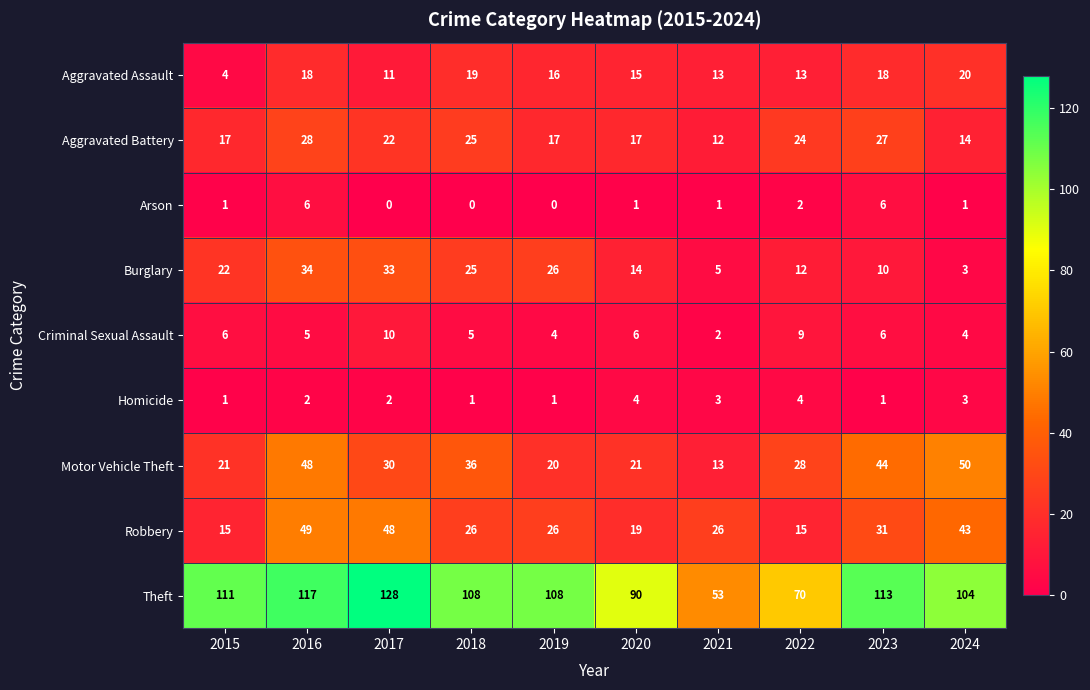

Is it true that Burglary equals 5 at 2021?

True